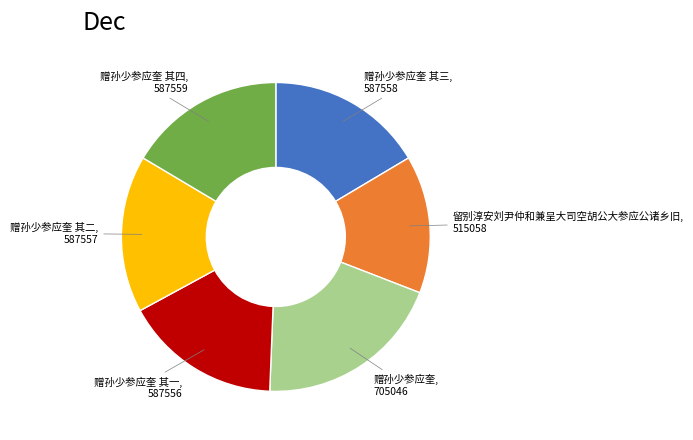

True or false: 赠孙少参应奎 其一 accounts for 23% of the total.

False